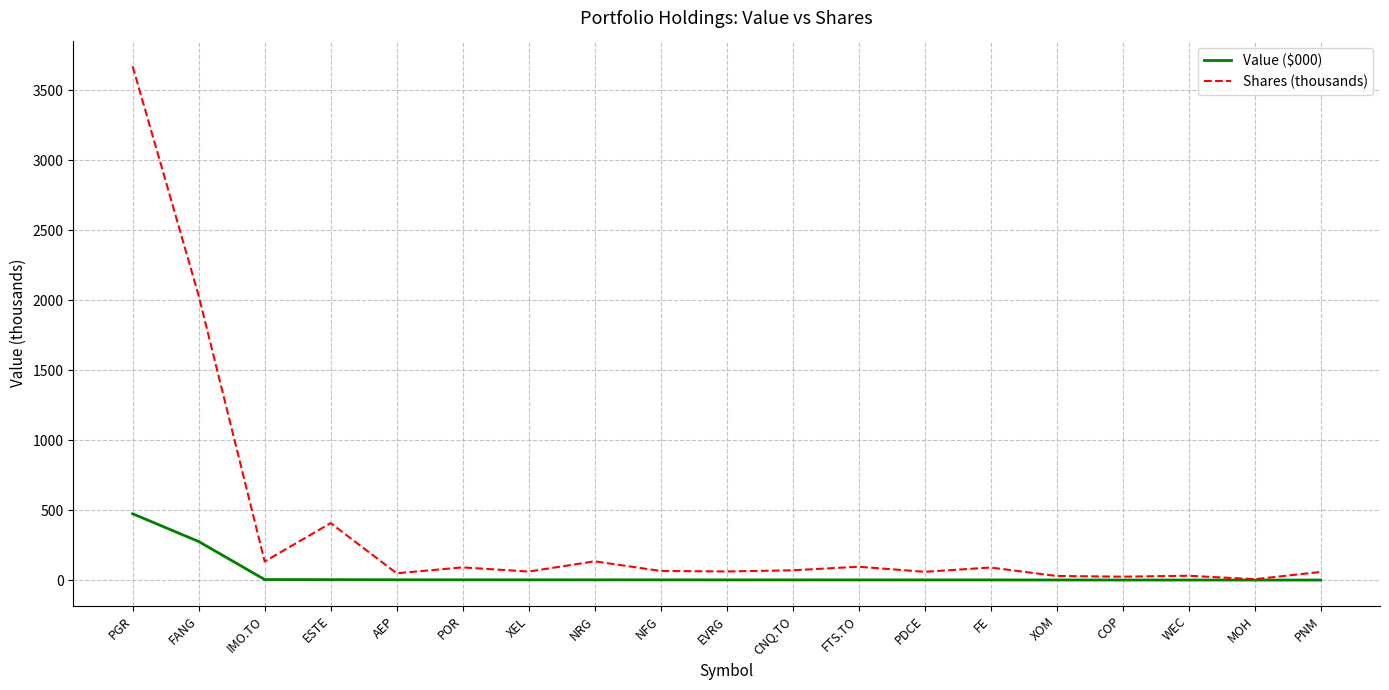

The Shares (thousands) series shows 2158.2 at PGR. True or false?

False